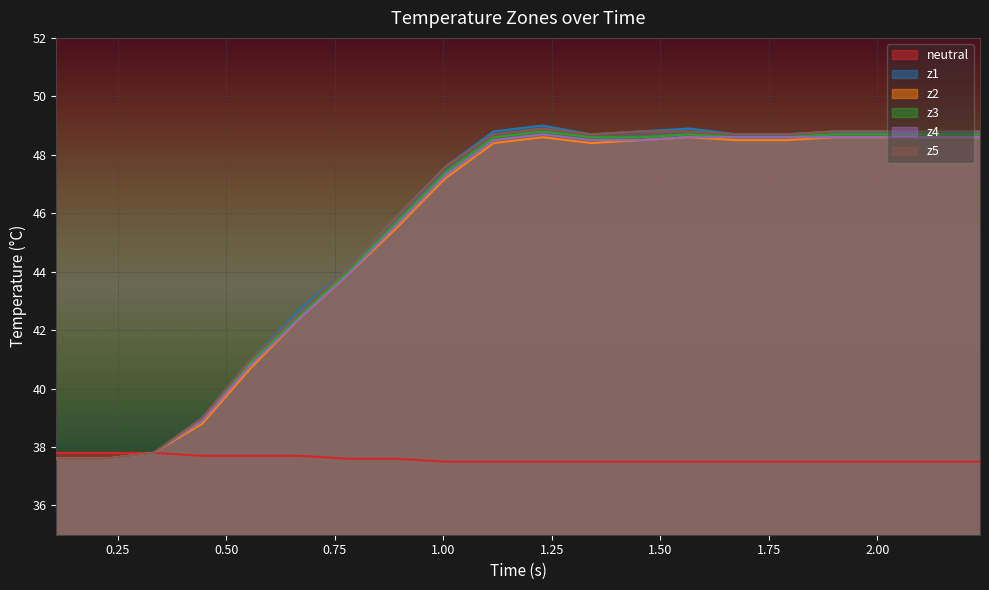

How many values in the z1 series are below 48?

9